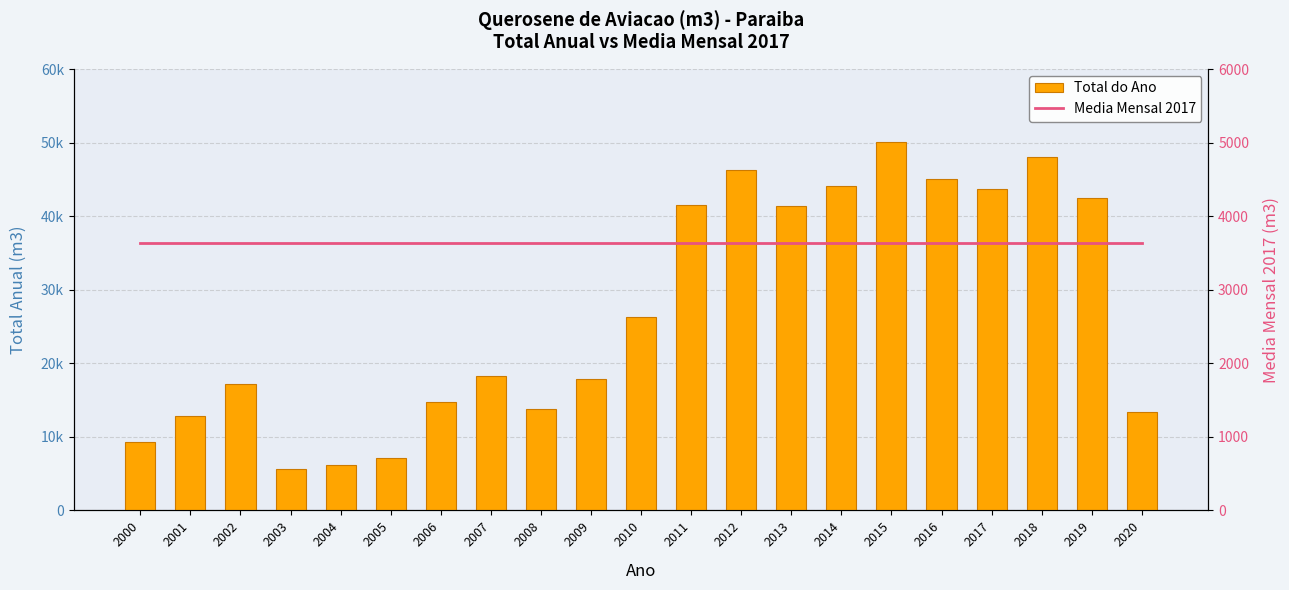

The Total do Ano series shows 11442.2 at 2005. True or false?

False